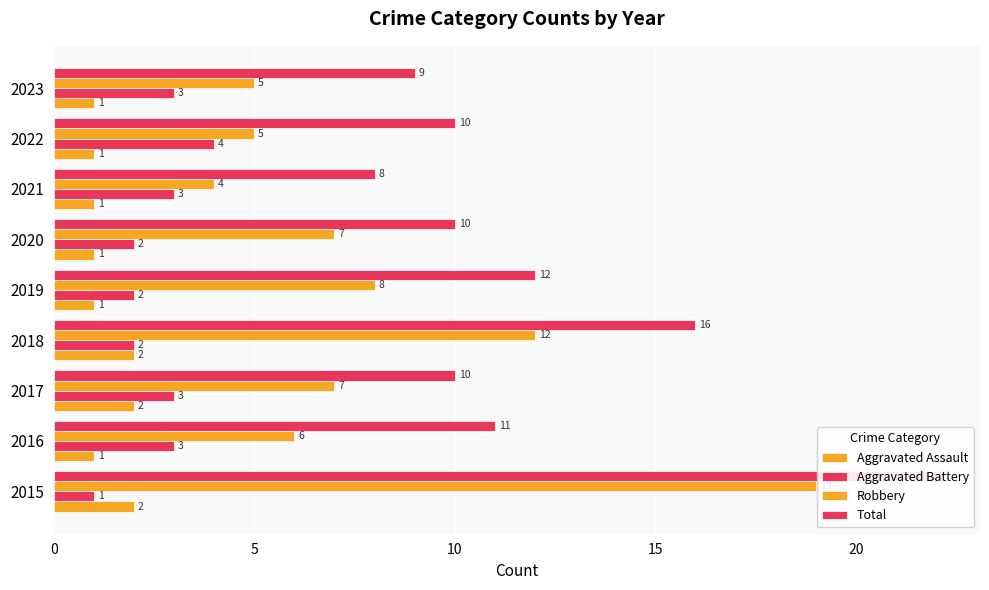

List the series in order of their peak value, highest first.

Total, Robbery, Aggravated Battery, Aggravated Assault